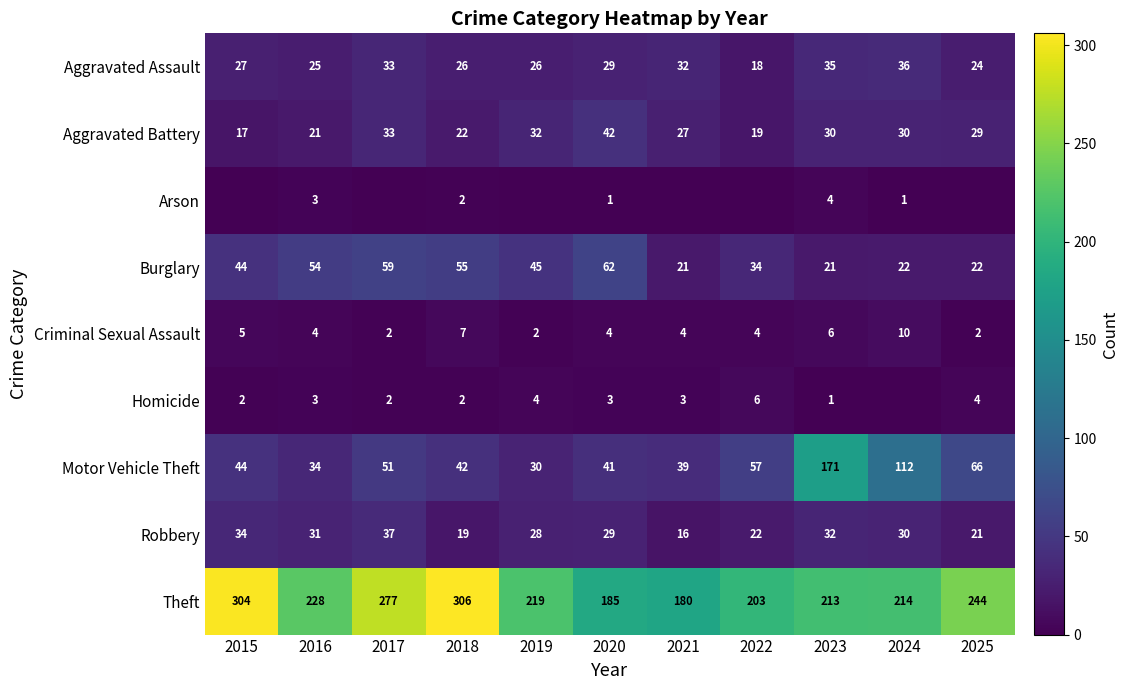

True or false: Robbery has a value of 29 at 2020.

True